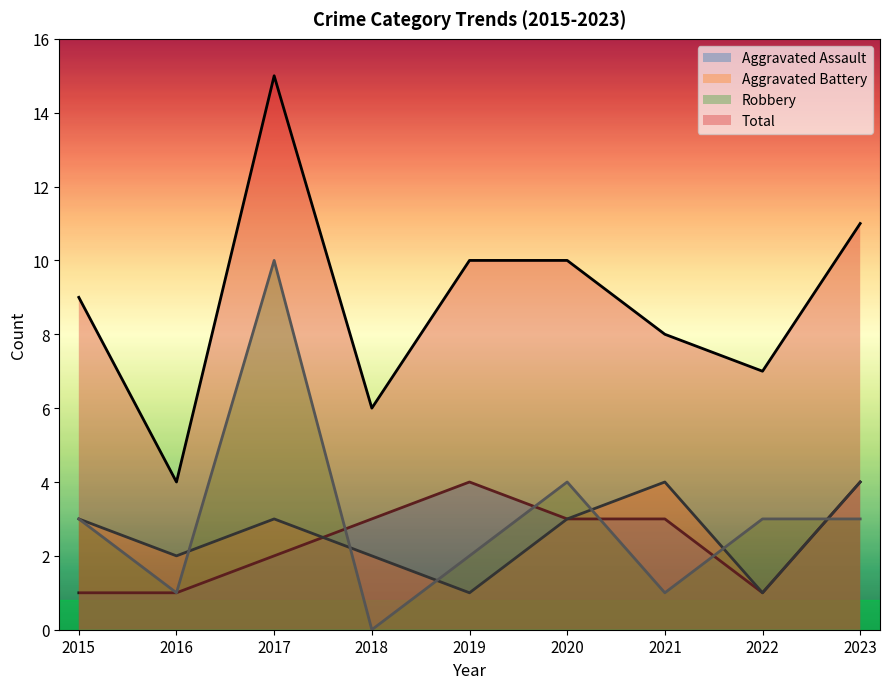

How many data points in Total are less than 9?

4